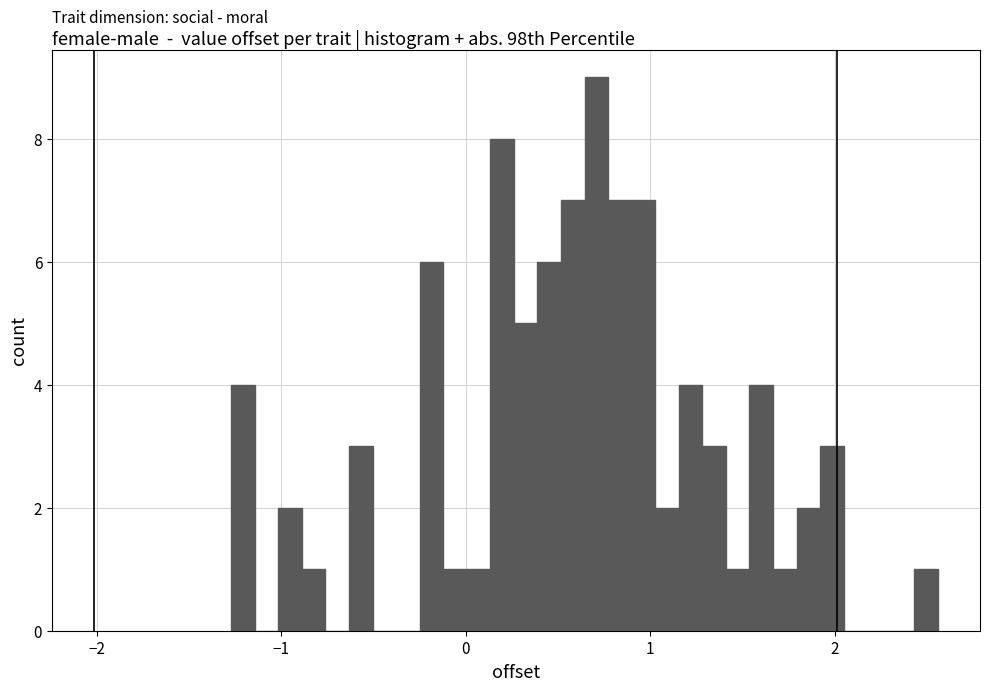

Around what value on the x-axis is the tallest bar? Give the approximate position of its centre, as read against the axis.

0.7